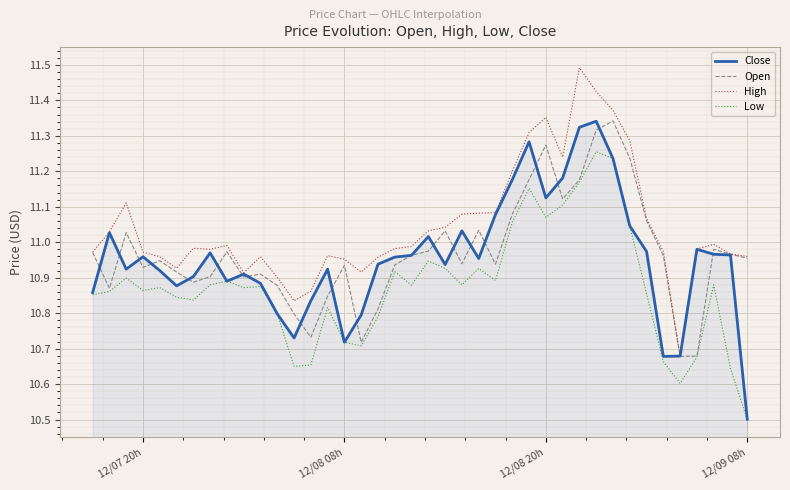

What is the smallest value displayed?

10.5